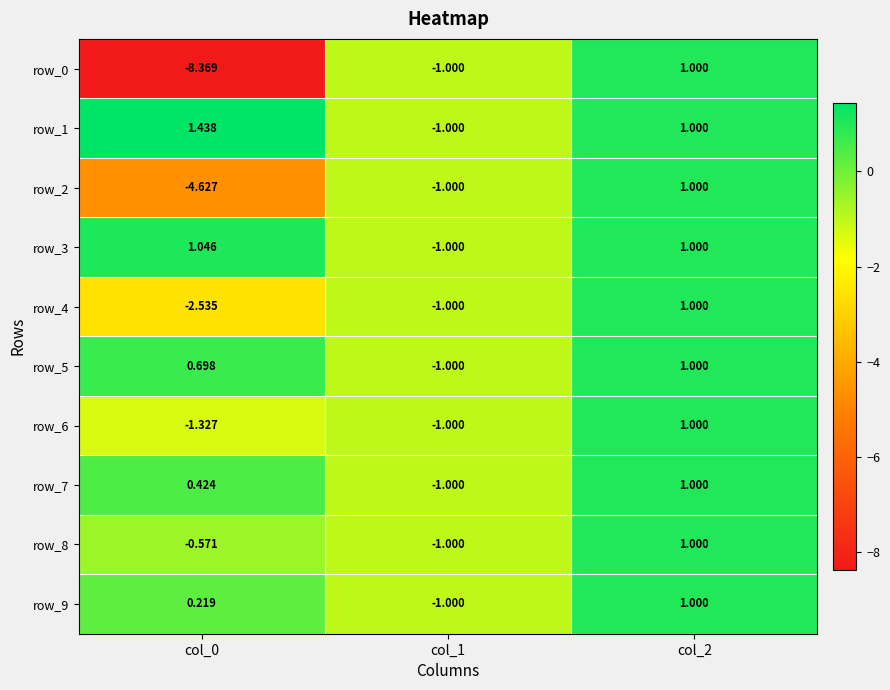

What value does the row_7 series have at col_2?

1.0